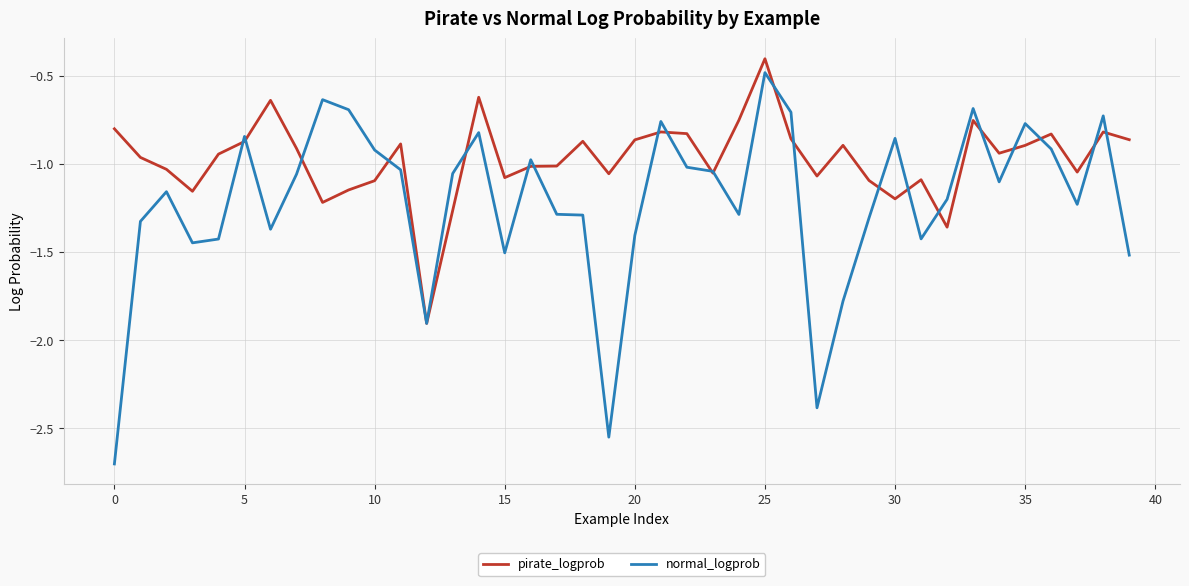

List the series in order of their overall mean, lowest first.

normal_logprob, pirate_logprob